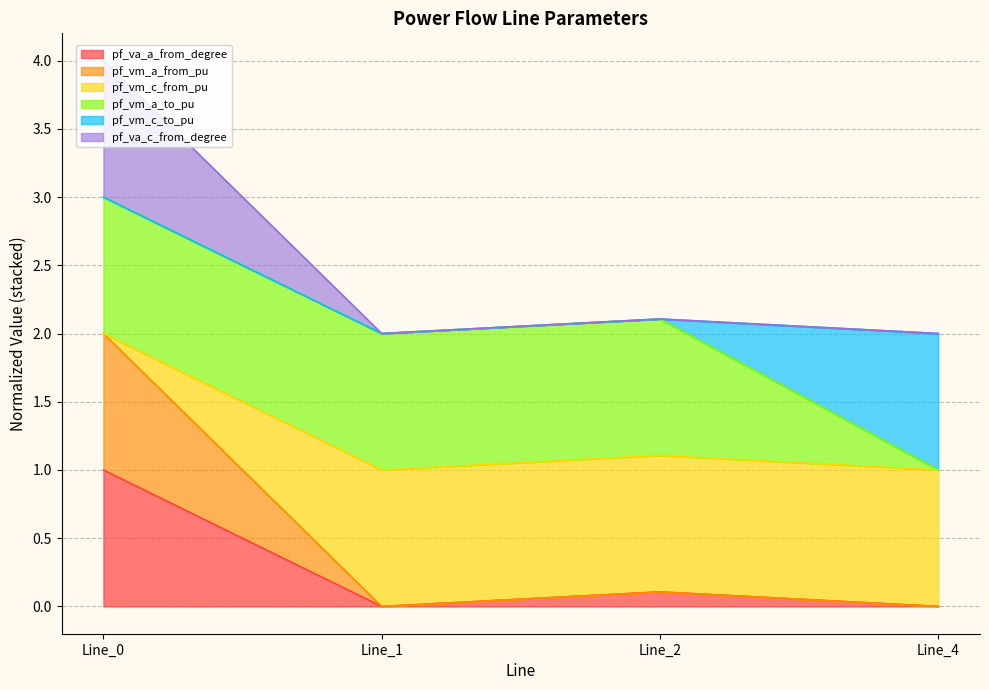

What is the value of the pf_vm_a_from_pu point at the 1st from the left?

2.0